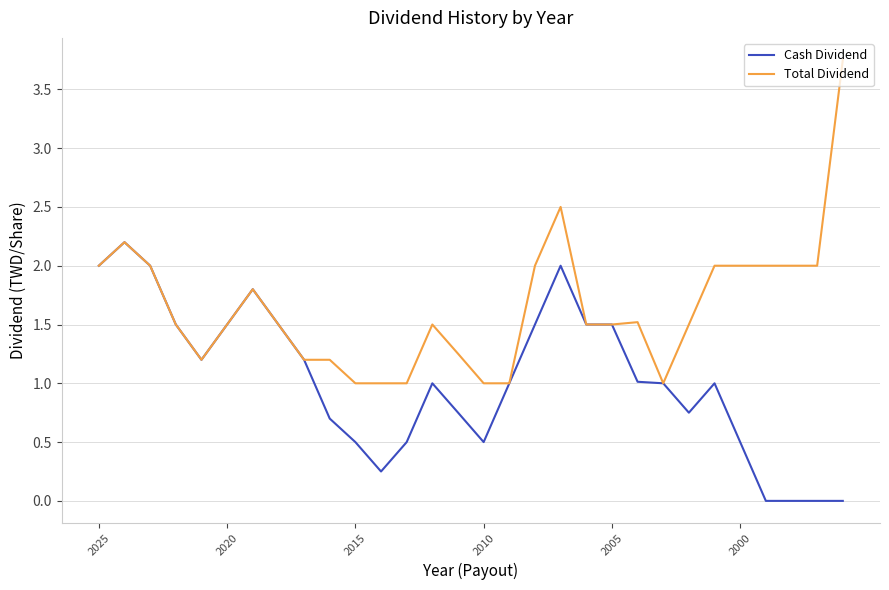

What is the minimum value for Total Dividend?

1.0